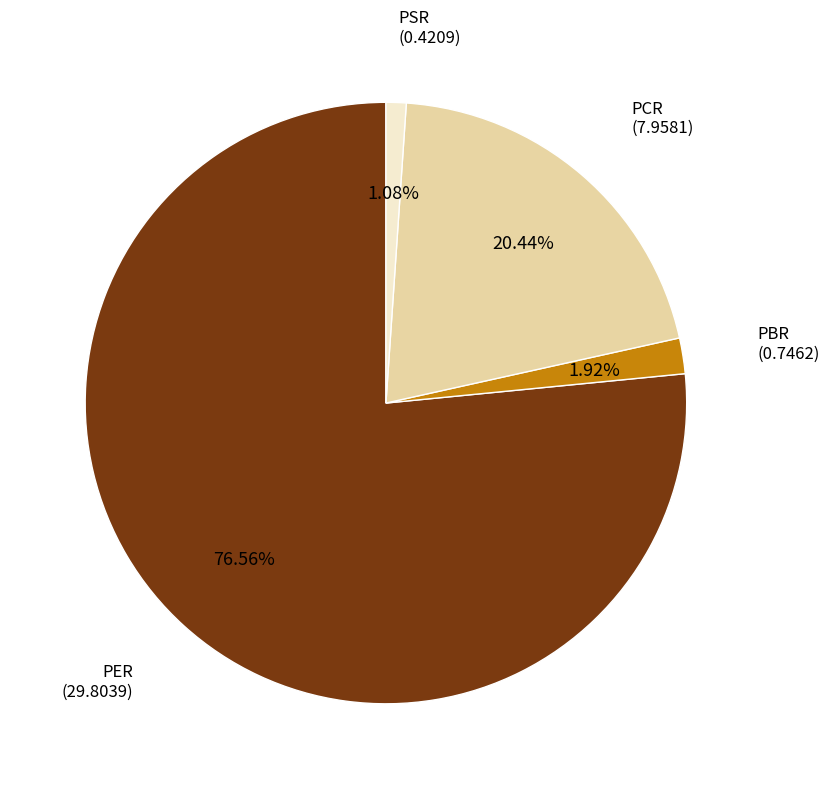

Does any single category account for the majority?

Yes